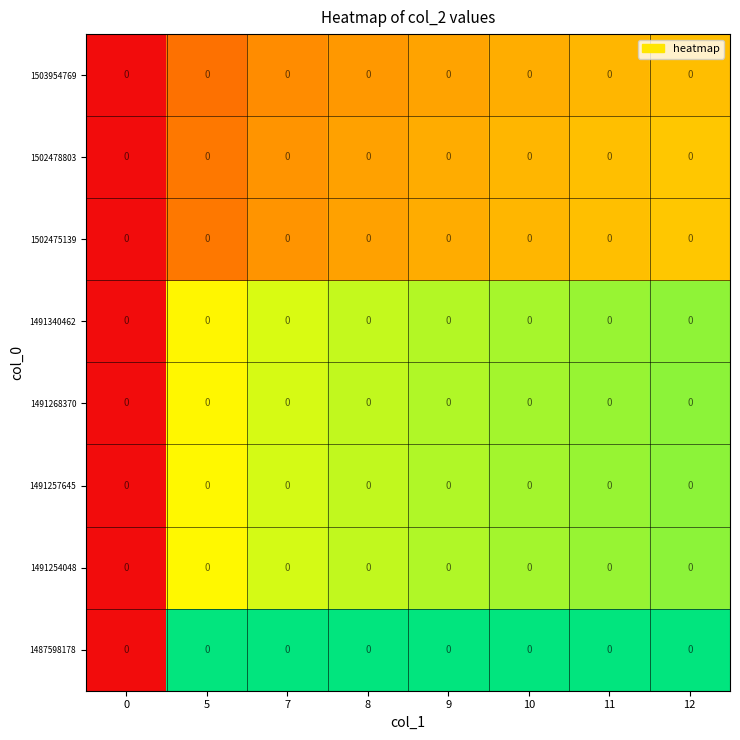

Which category has the highest value across all series?

12